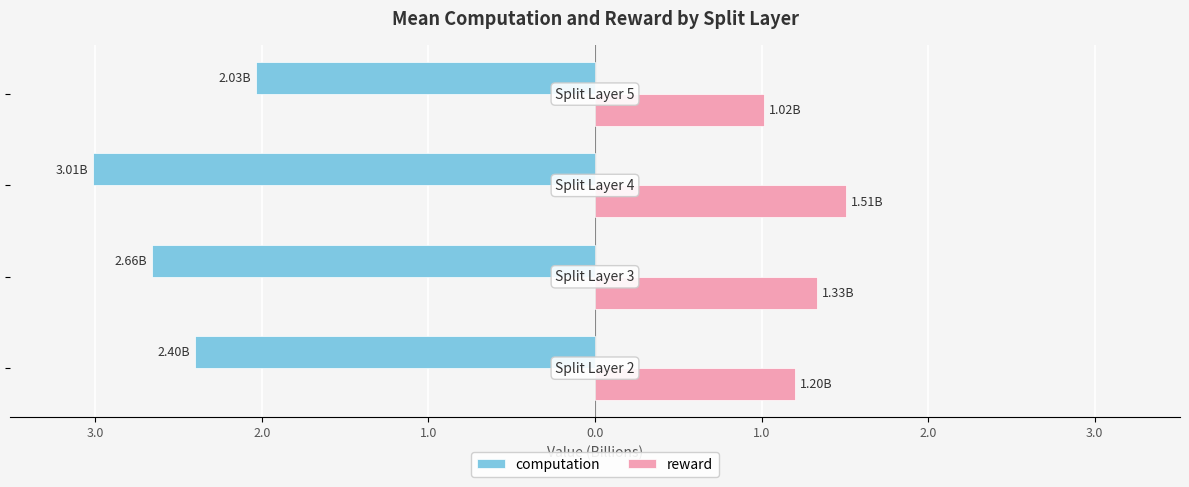

What is the minimum value shown in the chart?

-3.0